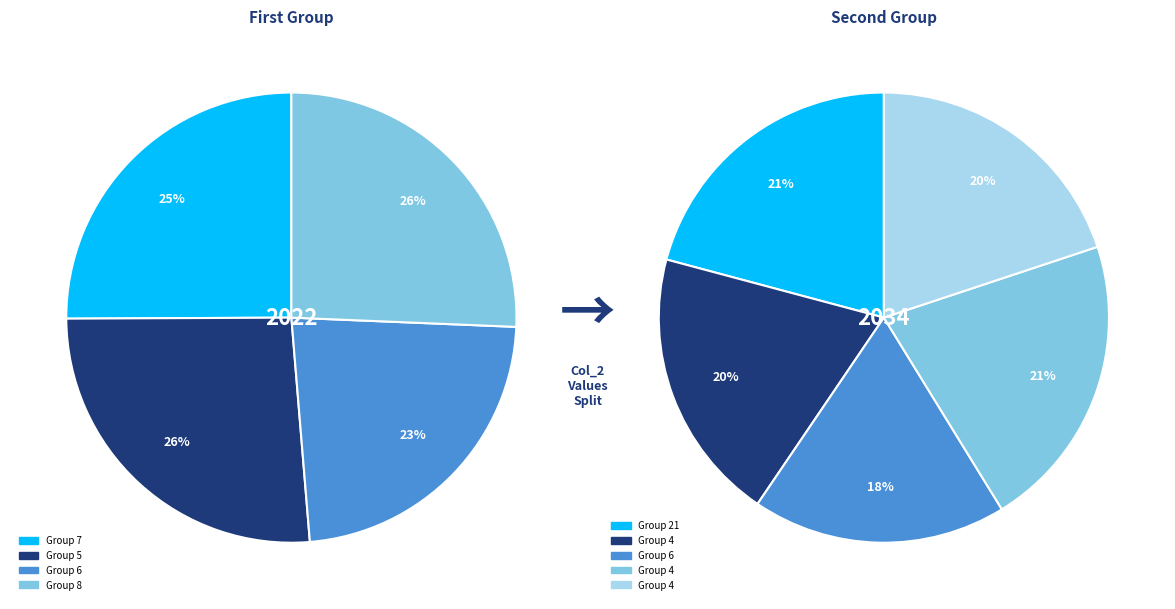

Which category has the smallest portion of the pie?

6